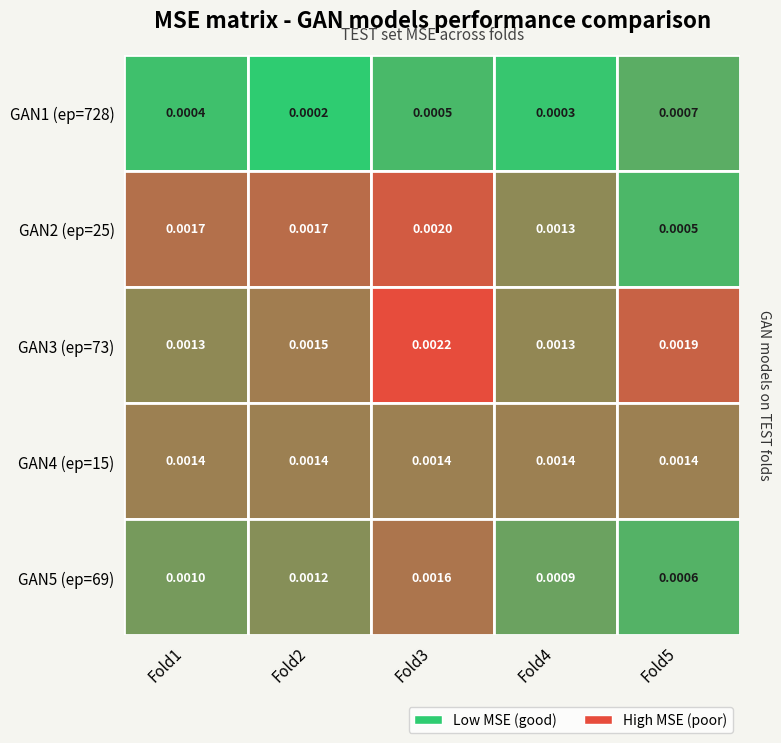

Is the value of GAN3 (ep=73) at Fold2 greater than the value of GAN5 (ep=69) at Fold5?

Yes